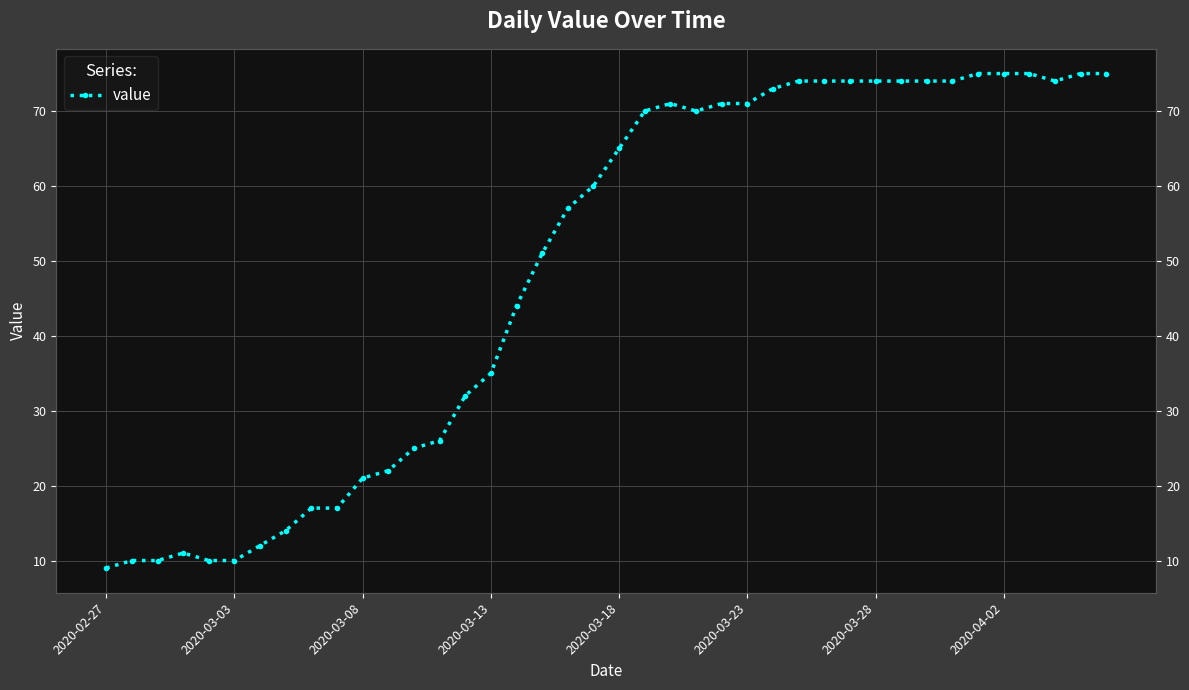

What is the average value?

49